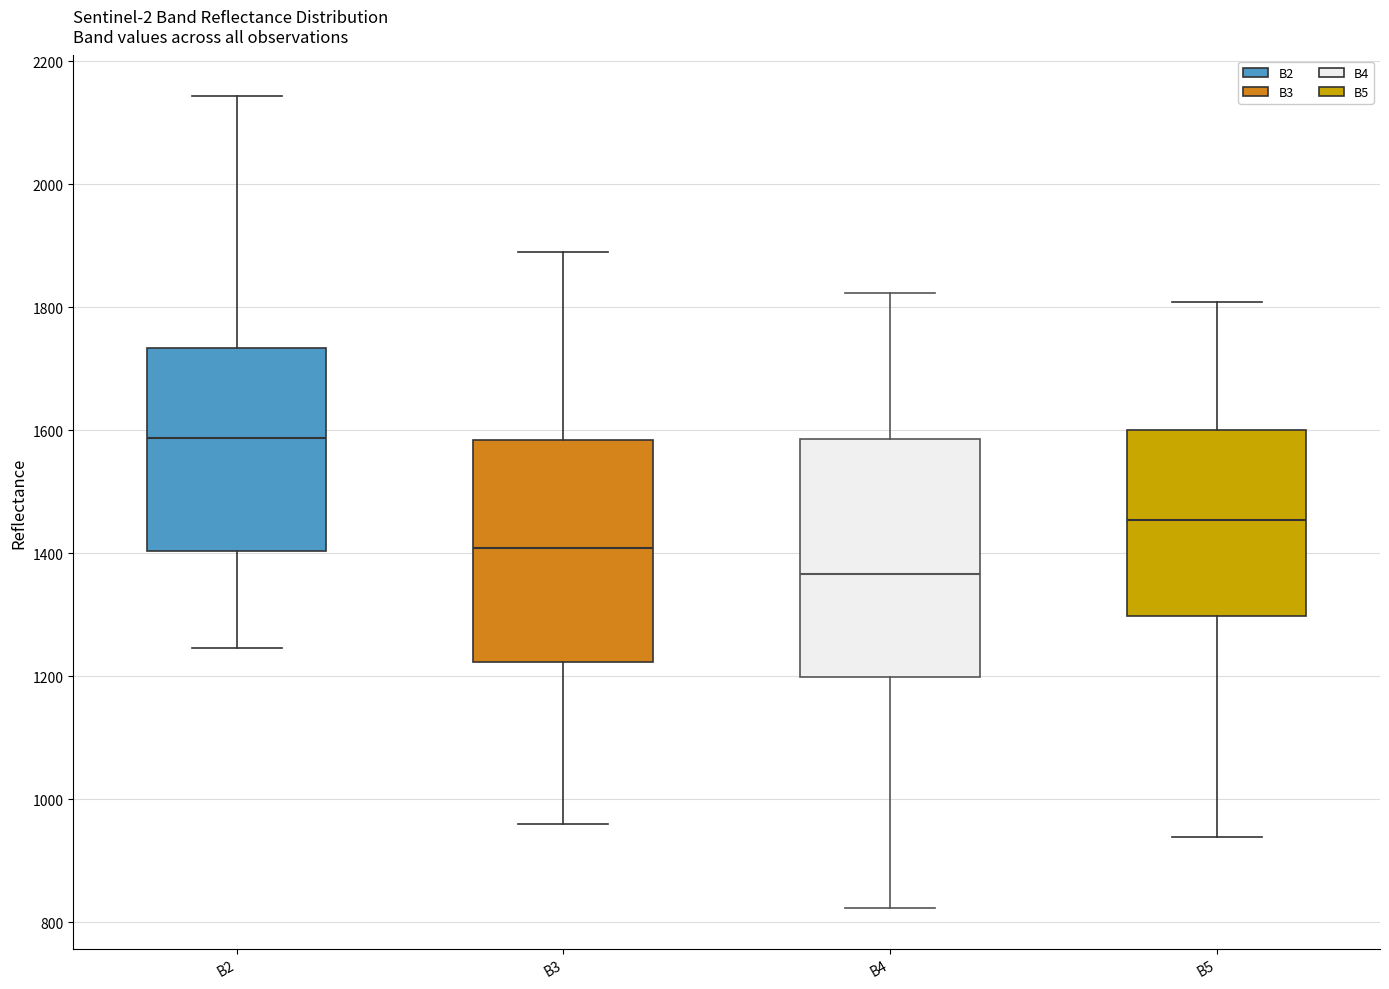

Which box's median line is the highest?

B2